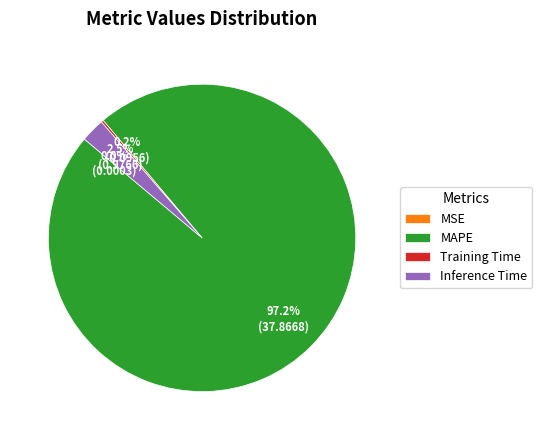

To the nearest percent, what percentage of the pie is MAPE?

97%